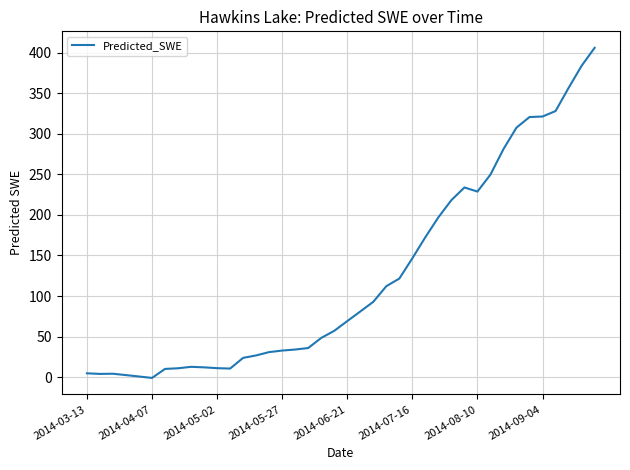

What is the difference between the maximum and minimum values?

407.2